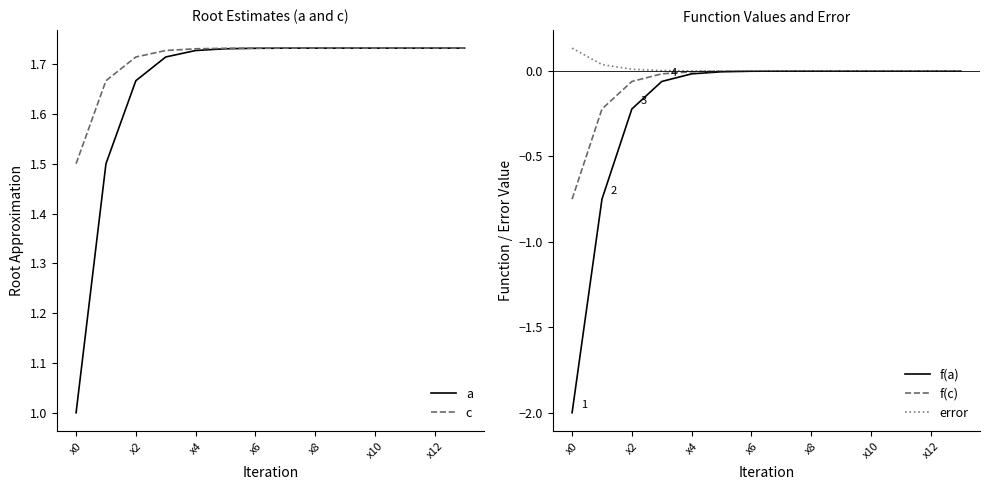

At which category is the sum across all series the highest?

13